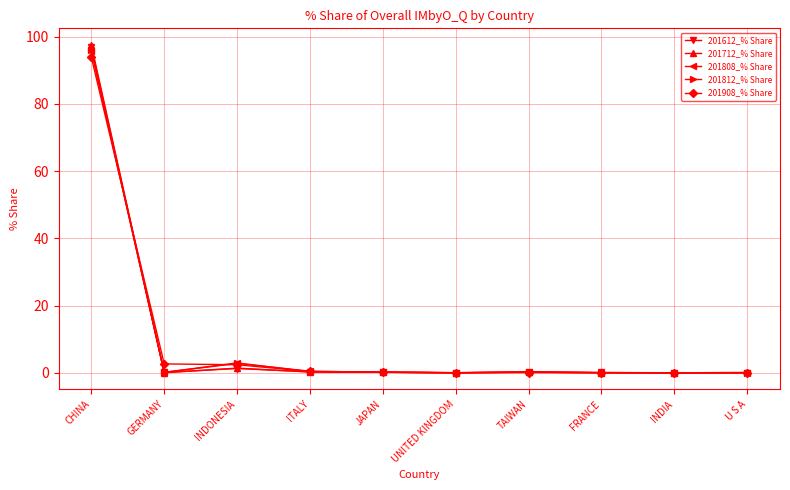

The 201812_% Share series shows 126.0 at CHINA. True or false?

False